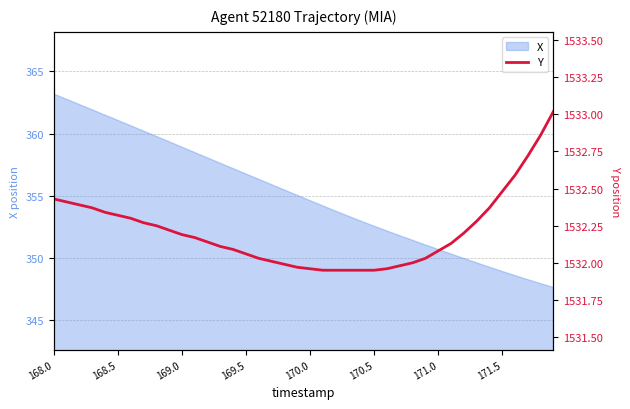

How many data points are less than 1532?

10